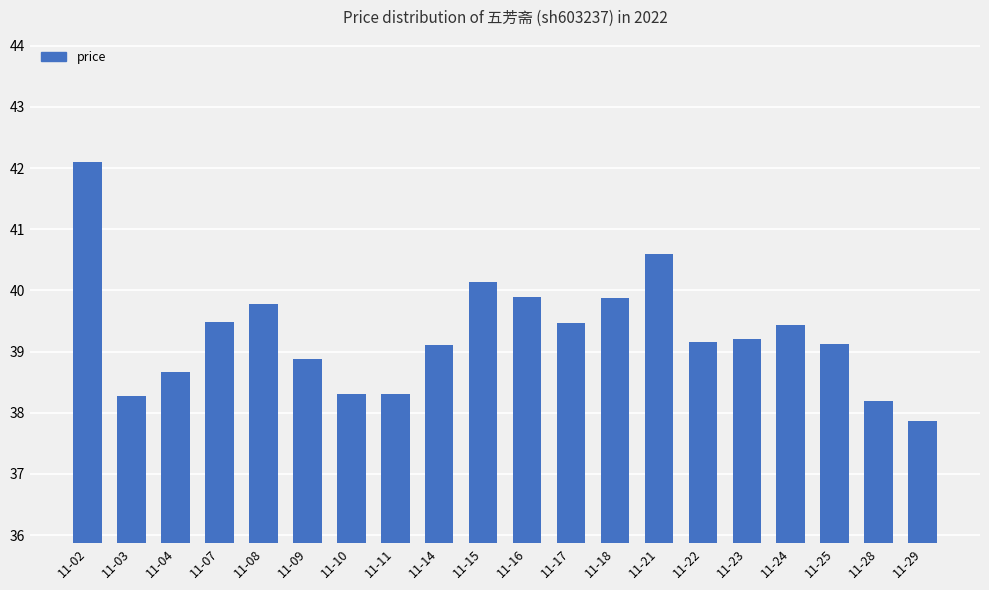

What is the greatest value displayed?

42.1